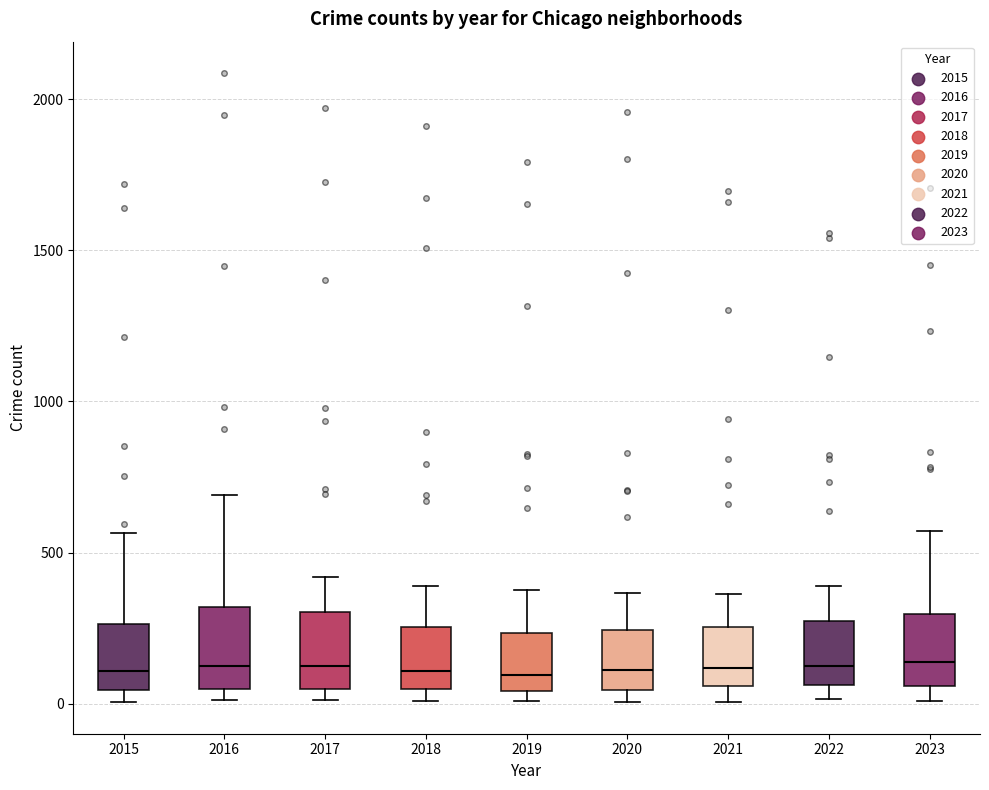

Where does the upper whisker of the box at x = 2015 end on the y-axis? The values are not printed on the chart, so give them approximately, as read against the axis.

550